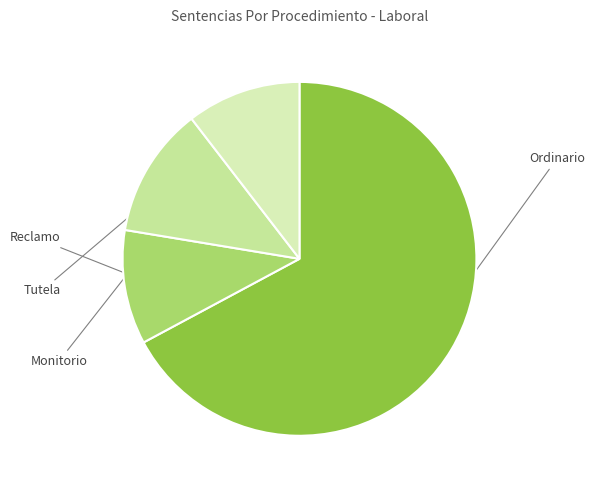

Which category accounts for the majority?

Ordinario